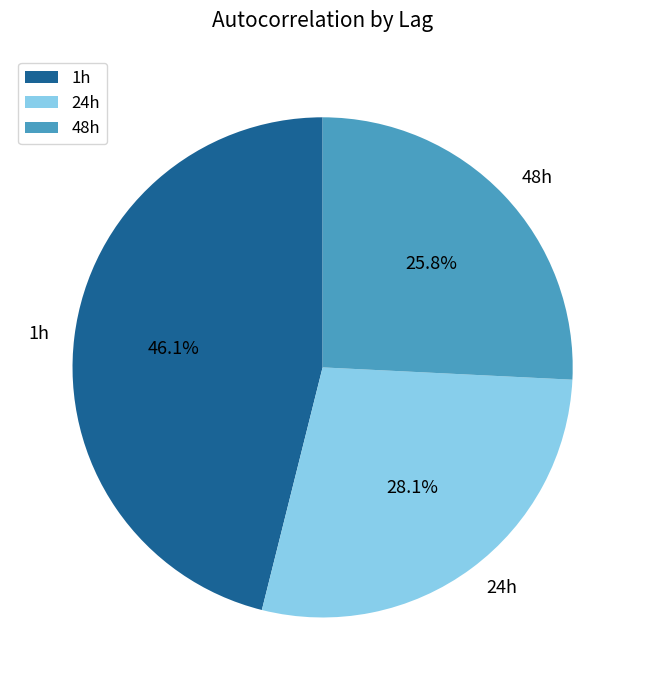

Which category has the biggest portion of the pie?

1h